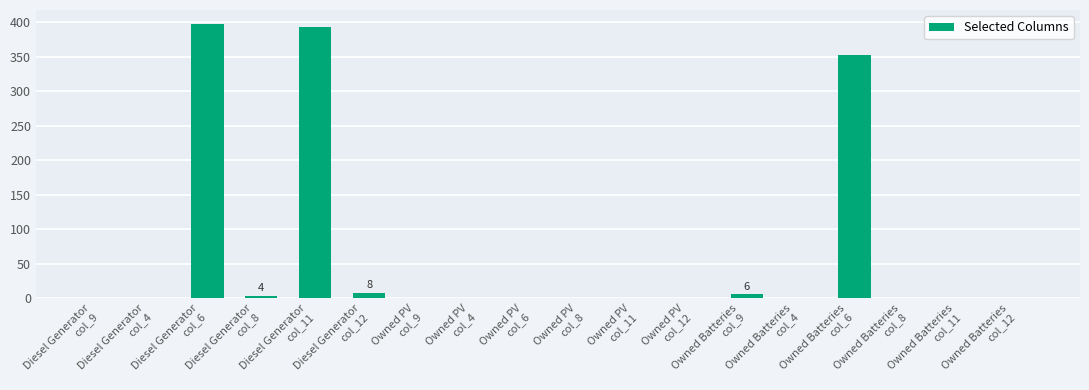

Is it true that the value at Owned PV
col_11 is 0?

True